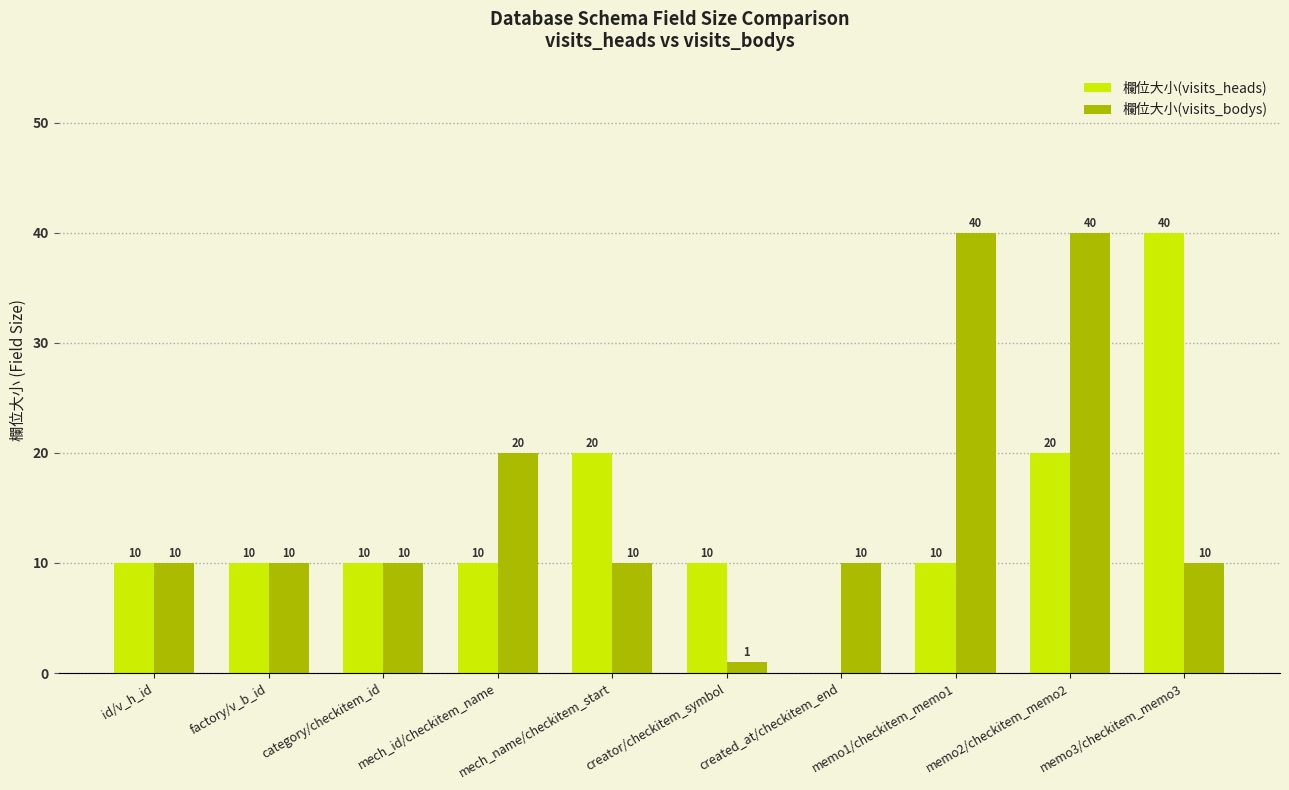

What are all the series names shown in the legend?

欄位大小(visits_heads), 欄位大小(visits_bodys)